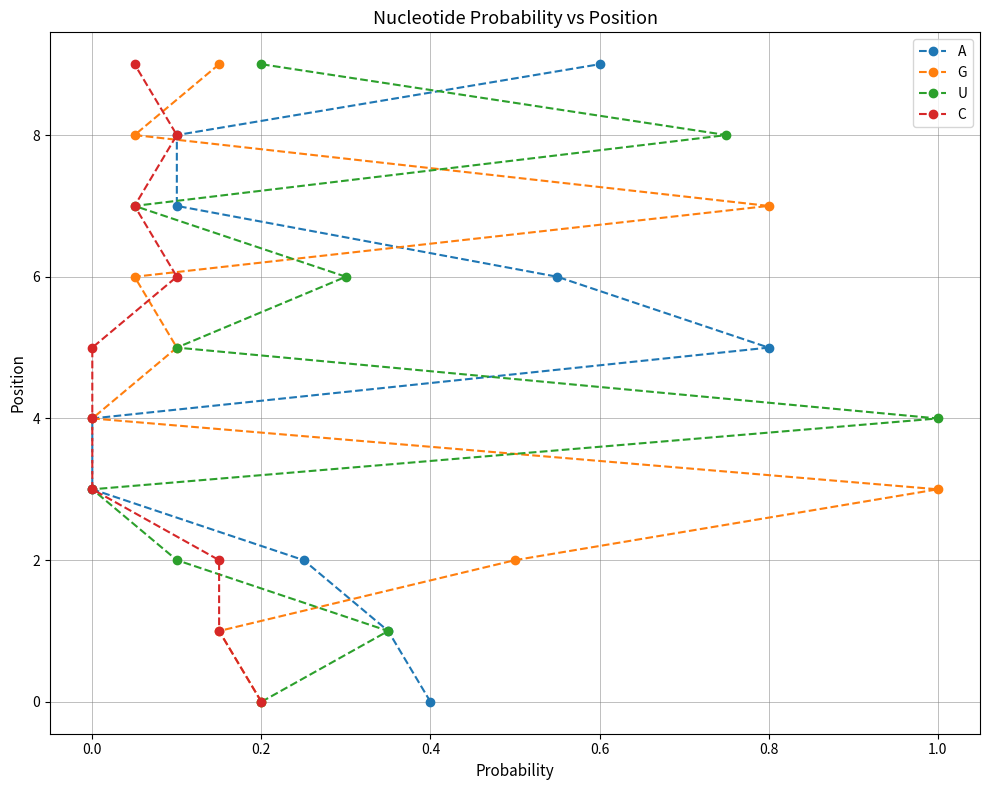

What is the total value across all series at 0.0?

4